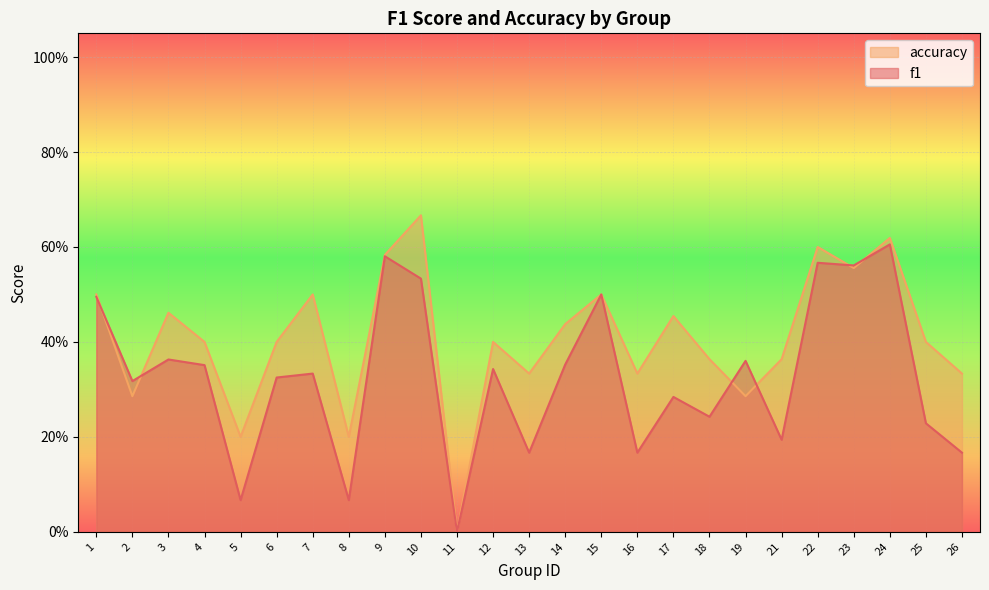

Which series changed the most between 17 and 22?

f1